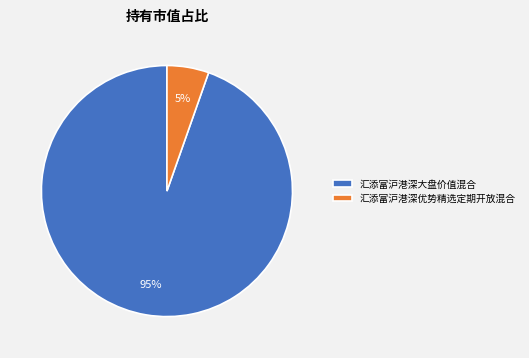

How many segments does this pie chart have?

2